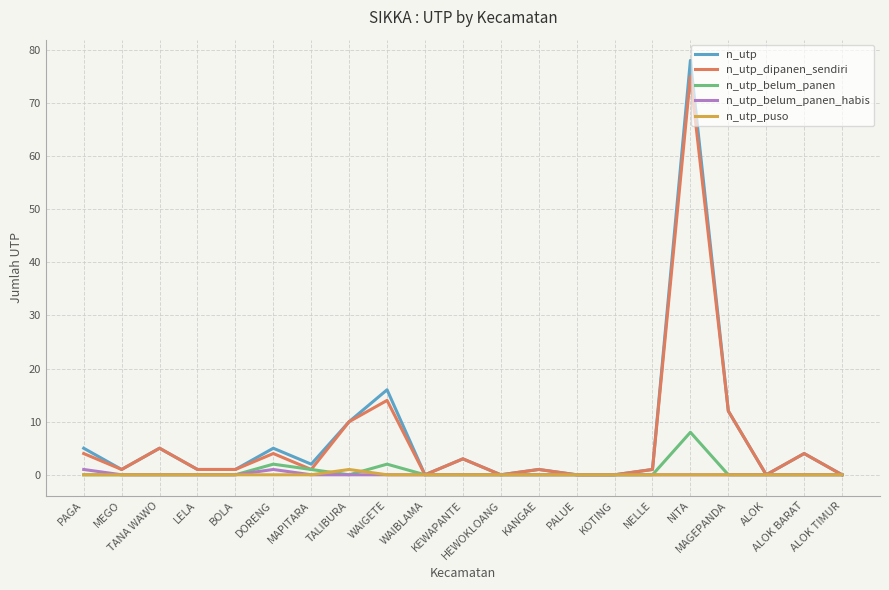

Which series has the largest range (max minus min)?

n_utp